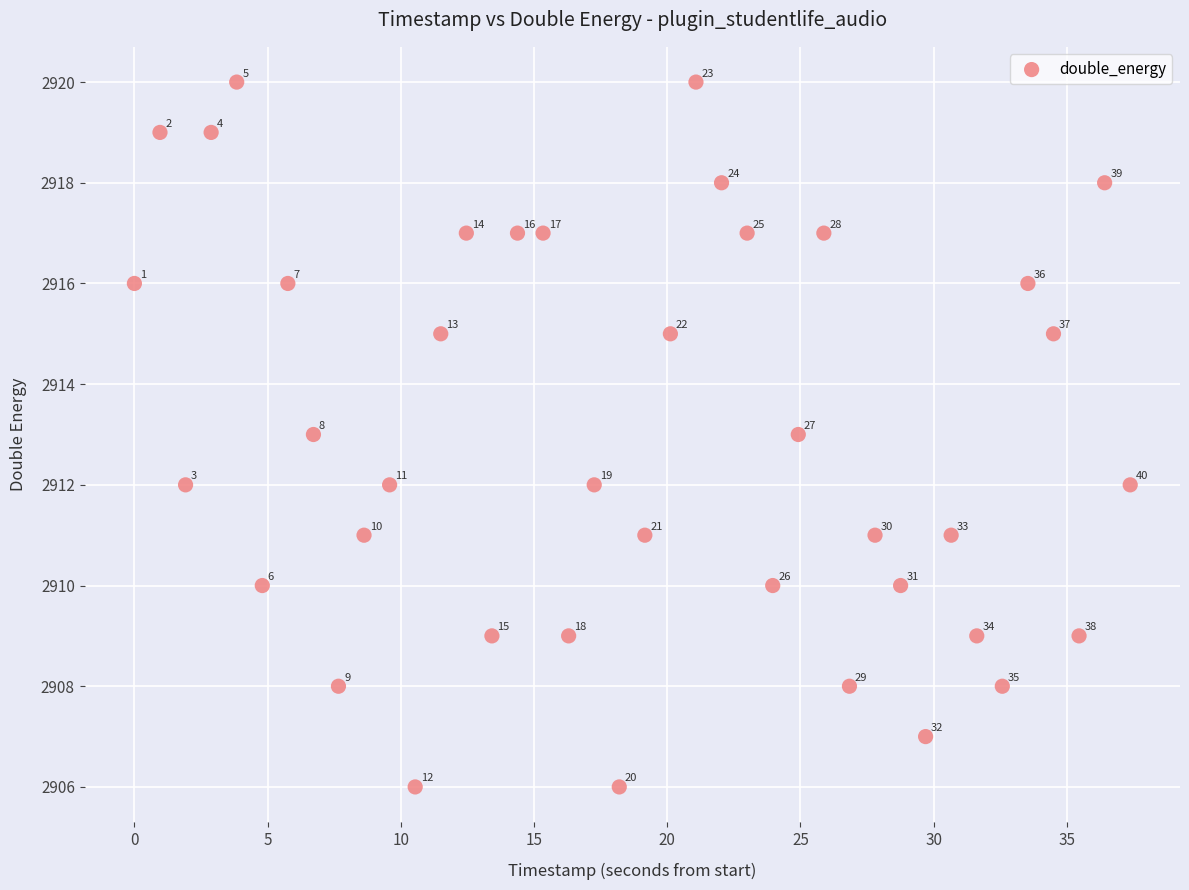

What Y value in the scatter plot is closest to 2913?

2913